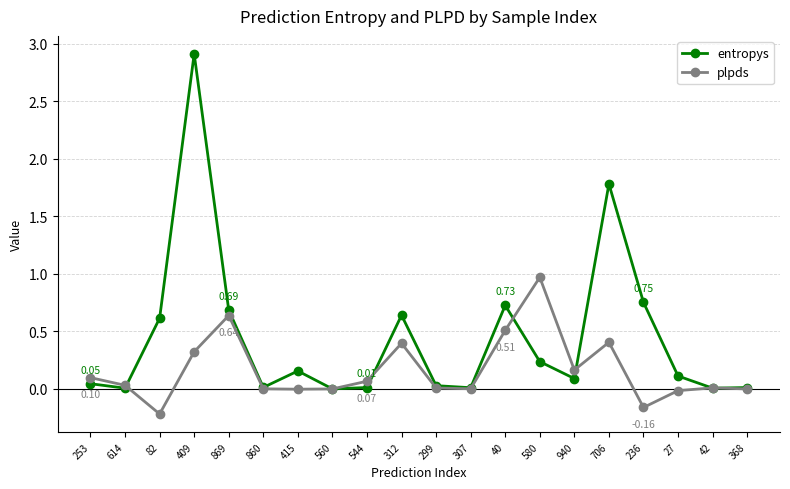

Where does the plpds series first go above 0?

253